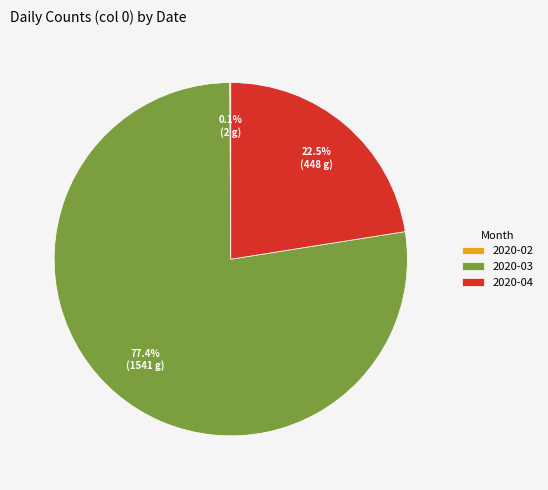

Between 2020-03 and 2020-04, which is larger?

2020-03